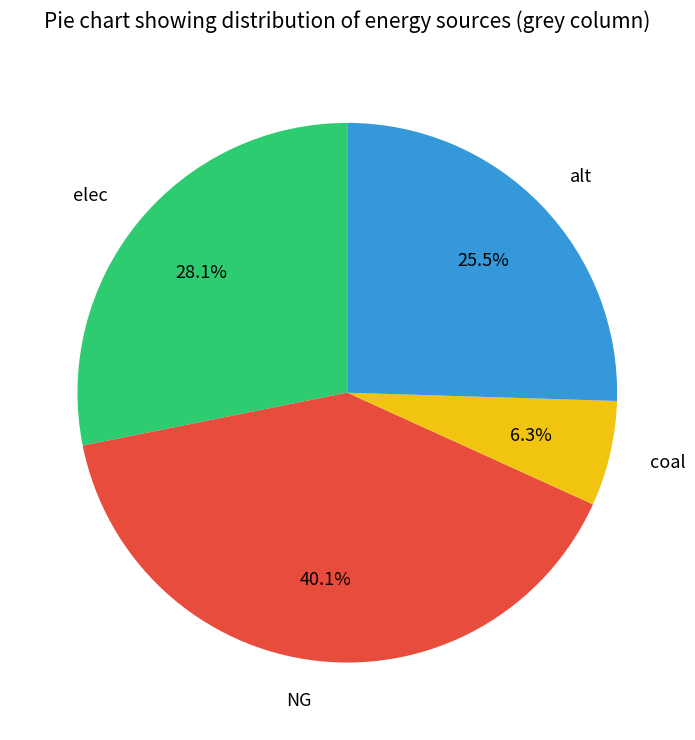

Which category has the biggest portion of the pie?

NG